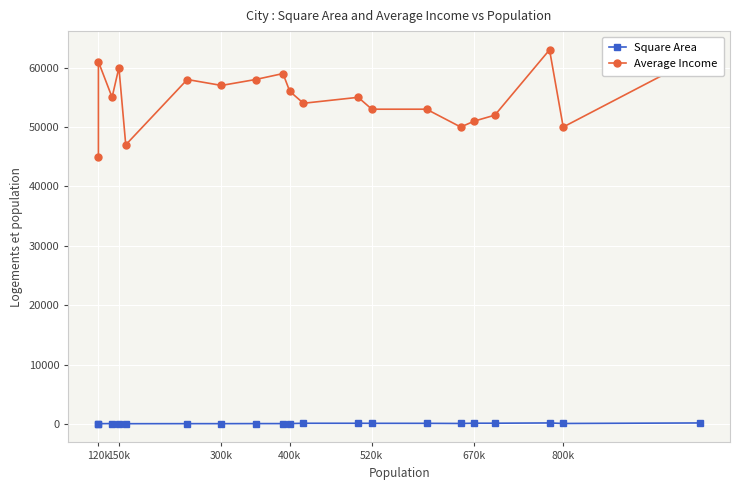

List the series in order of their peak value, lowest first.

Square Area, Average Income